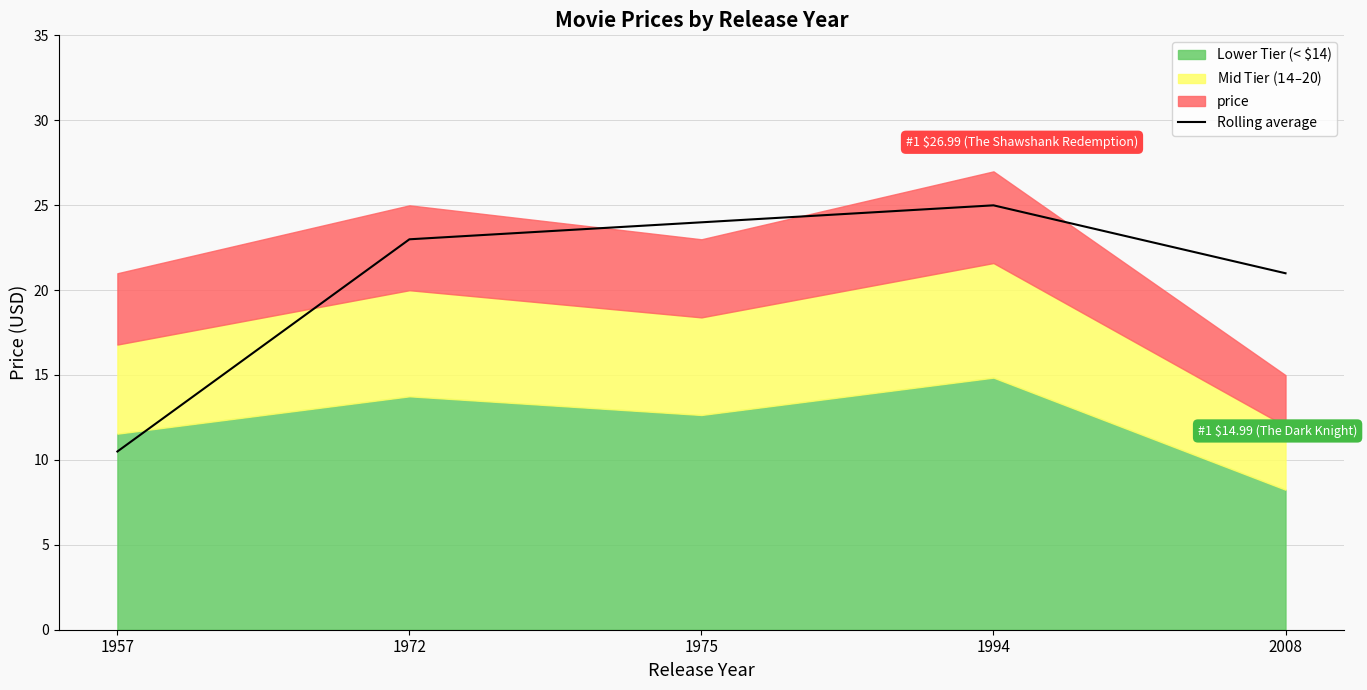

What is the highest value of the Rolling average series?

25.0